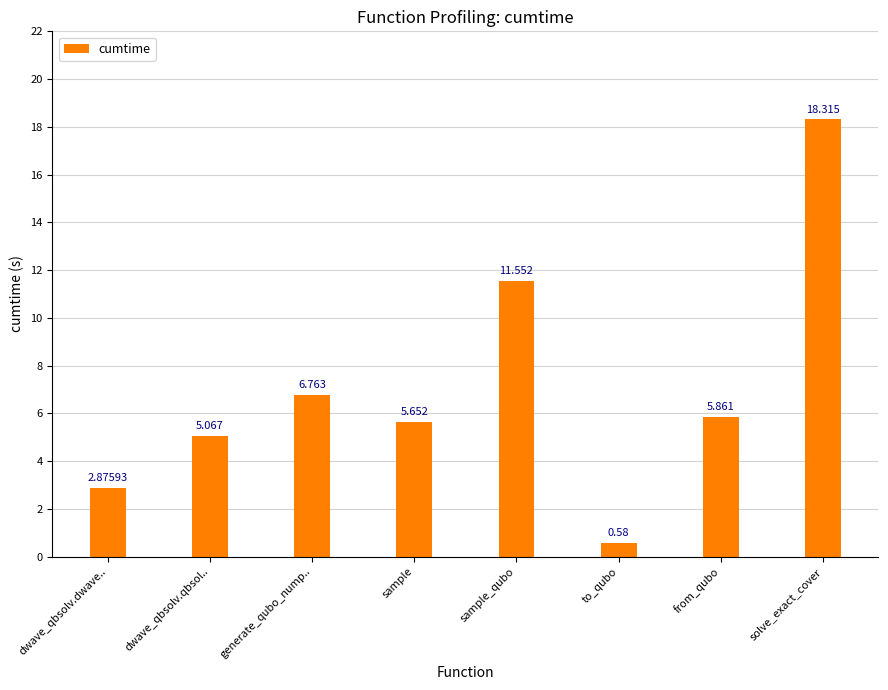

How many bars are there in total?

8